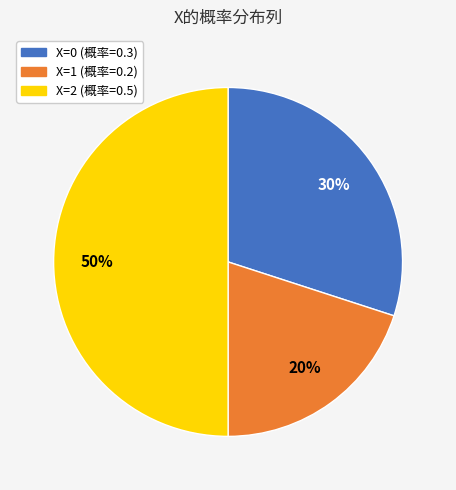

Combined, do X=1 (概率=0.2) and X=2 (概率=0.5) account for over 50%?

Yes